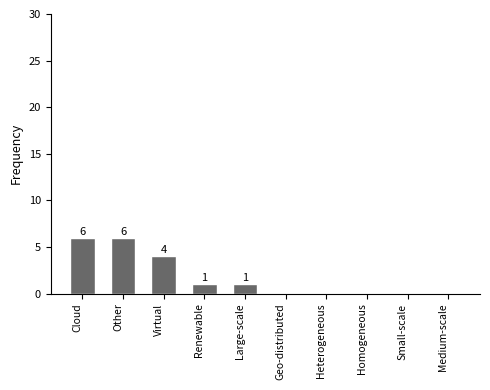

What is the sum of the values at Other and Cloud?

12